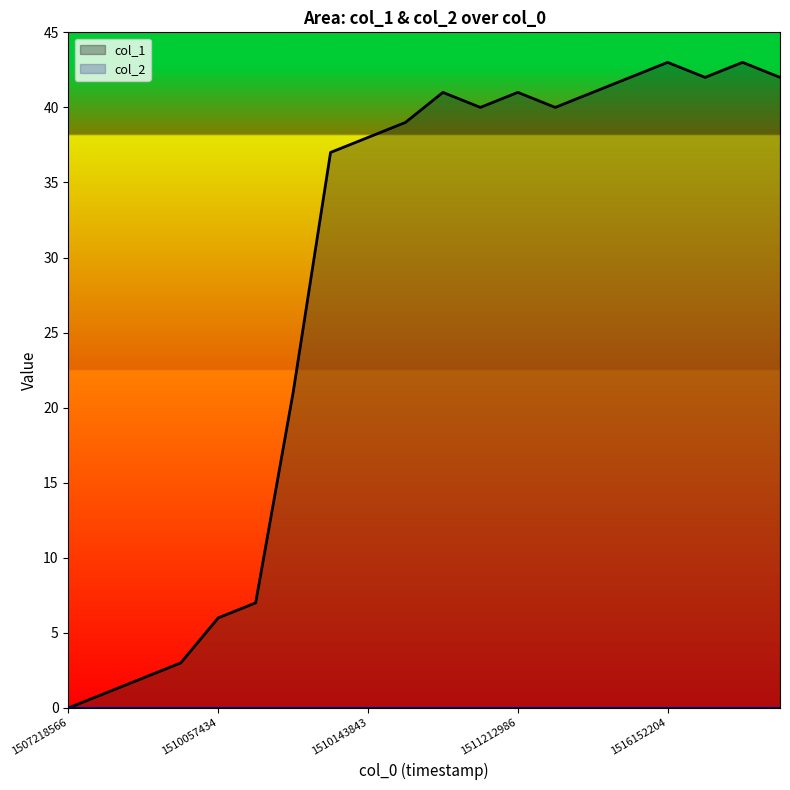

Reading left to right, list all the values displayed in this chart.

0	1	2	3	6	7	21	37	38	39	41	40	41	40	41	42	43	42	43	42